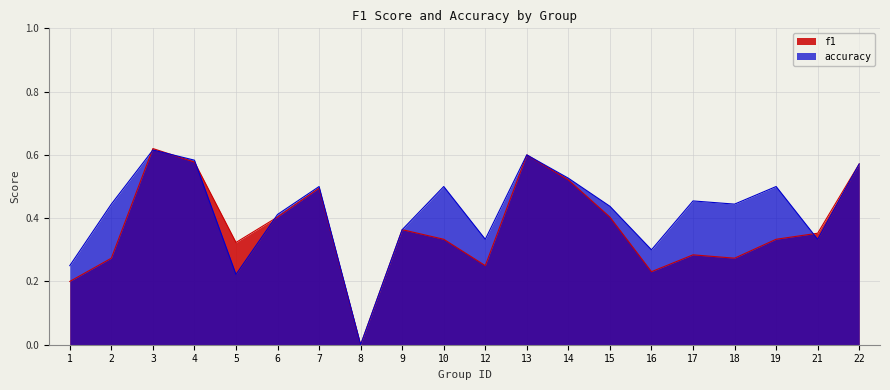

At which label does accuracy reach its minimum?

8